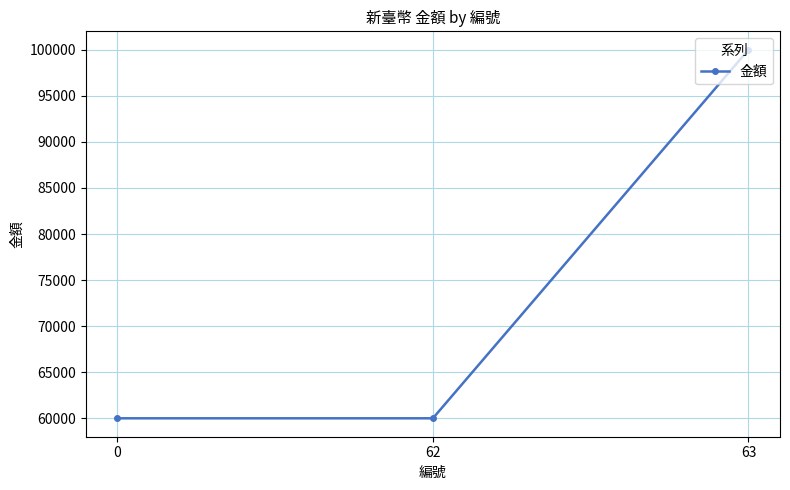

Reading right to left, extract all data points from this chart.

100000	60000	60000